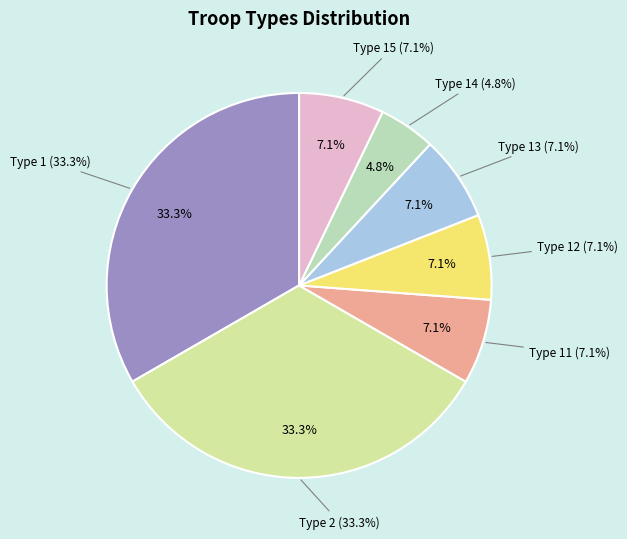

Does any single category account for the majority?

No